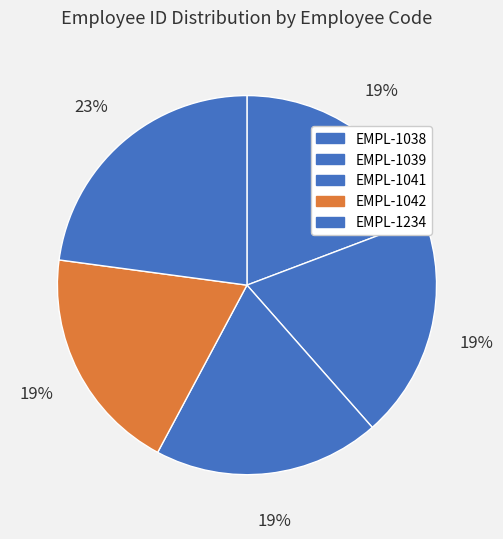

True or false: EMPL-1038 accounts for 19% of the total.

True